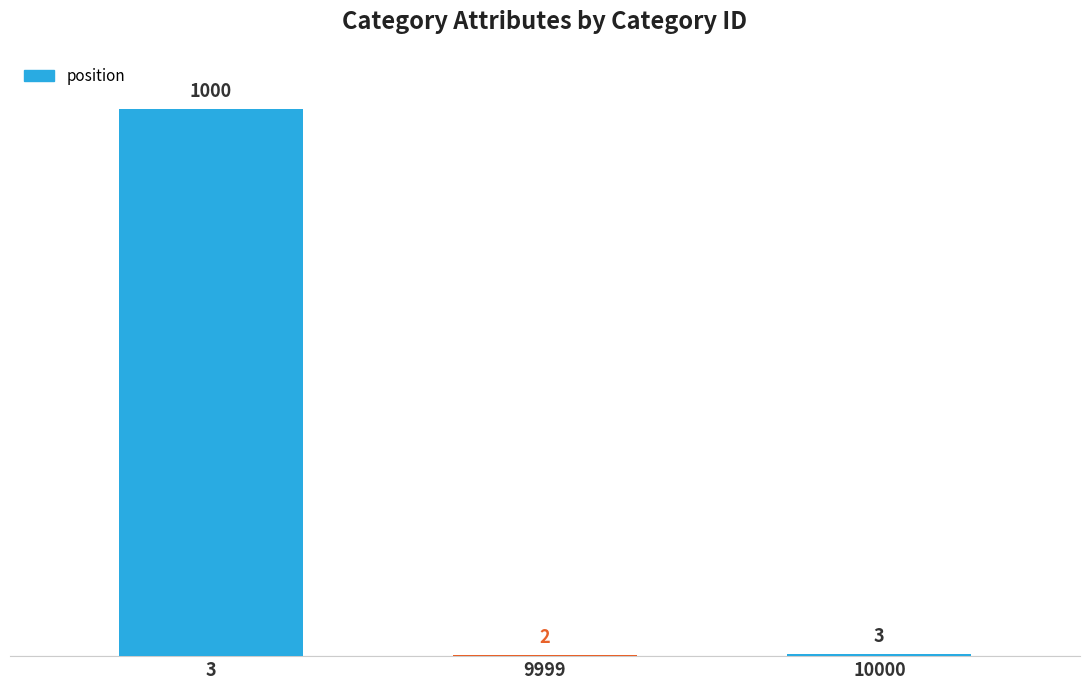

What is the ratio of the value at 9999 to the value at 10000?

0.7